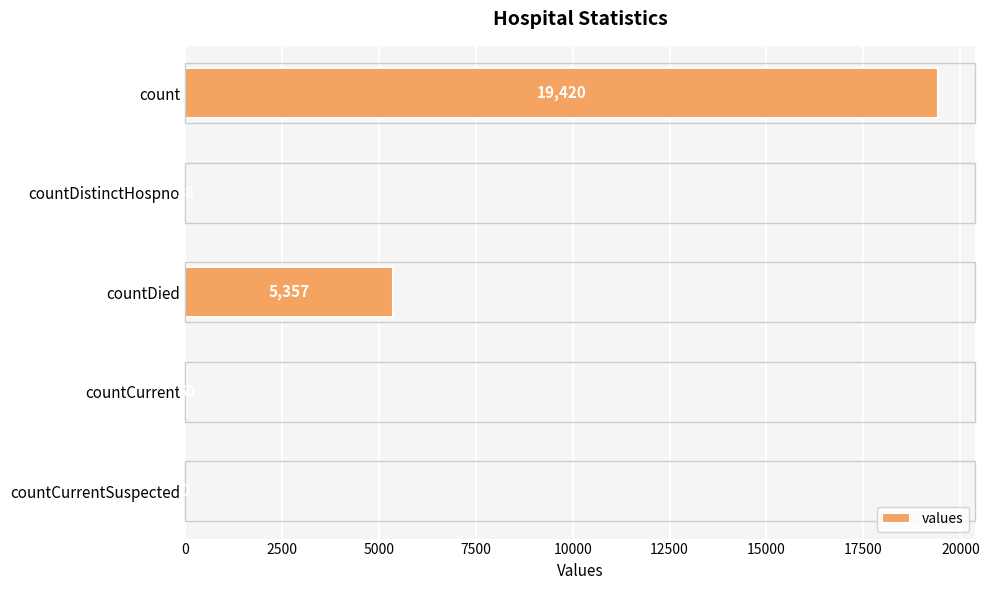

The chart shows a value of 5357 at countDied. True or false?

True